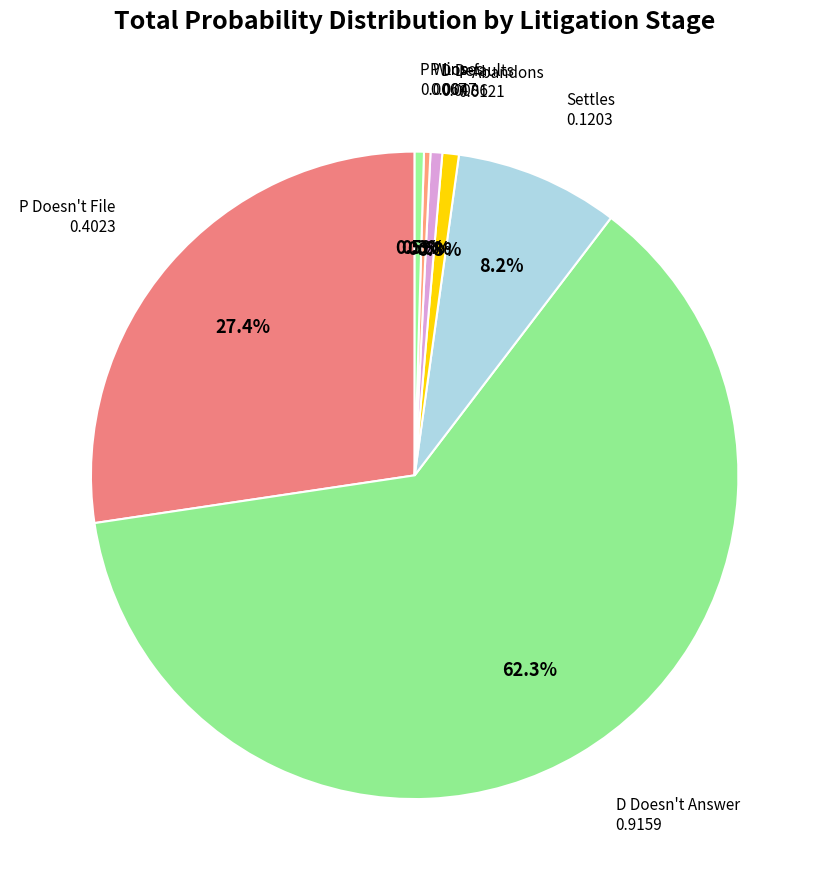

How many segments does this pie chart have?

7